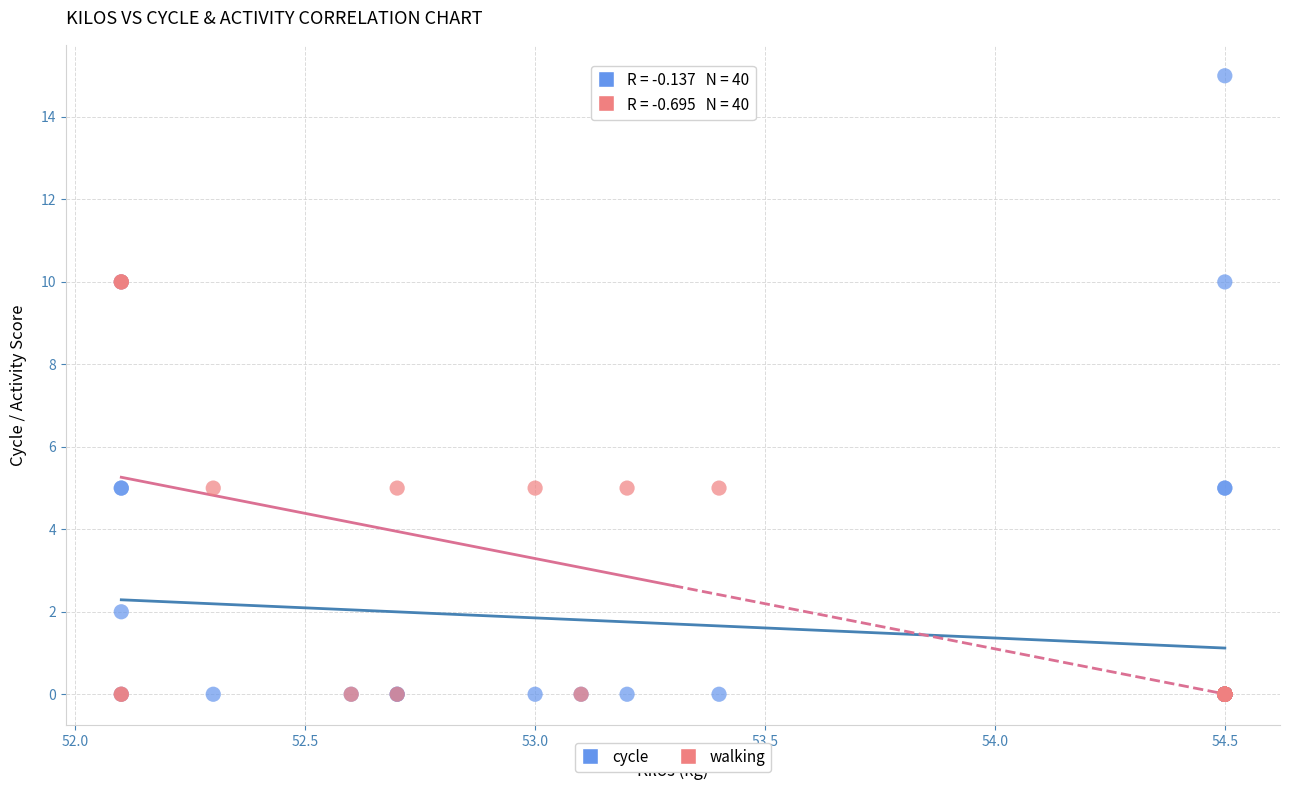

Which series has the widest spread of Y values?

cycle